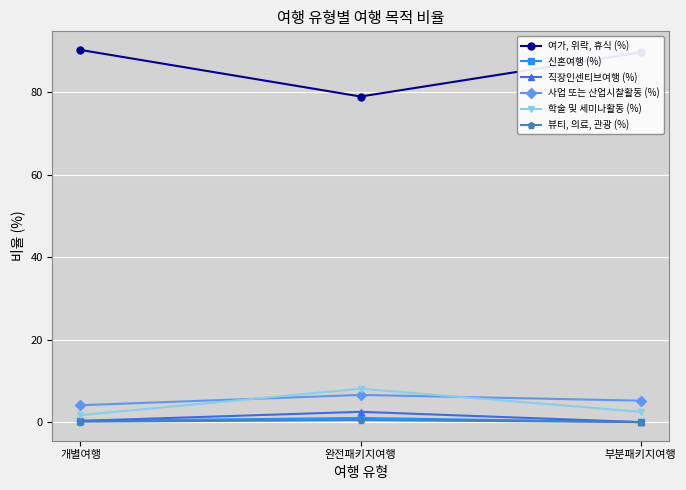

What are all the series names shown in the legend?

여가, 위락, 휴식 (%), 신혼여행 (%), 직장인센티브여행 (%), 사업 또는 산업시찰활동 (%), 학술 및 세미나활동 (%), 뷰티, 의료, 관광 (%)